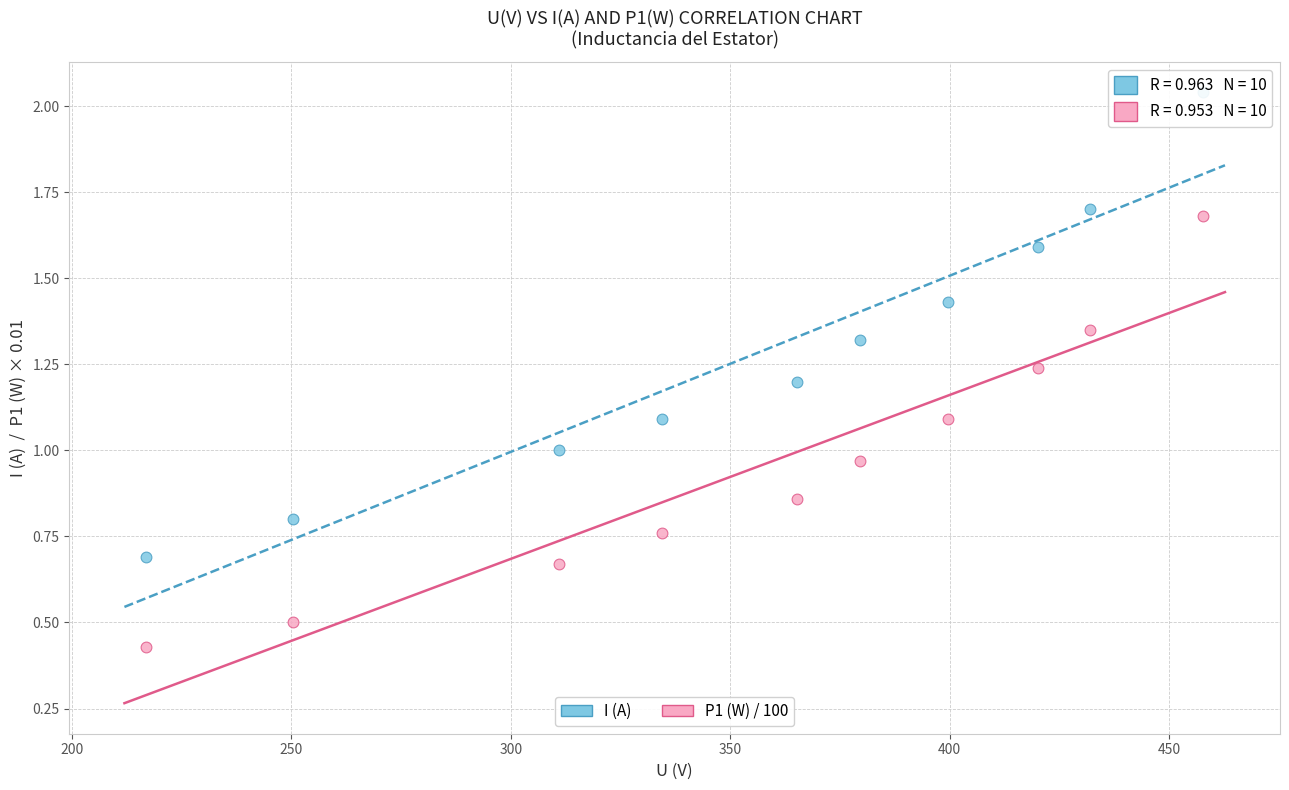

Across all data points, what is the range of X values (max minus min)?

240.7